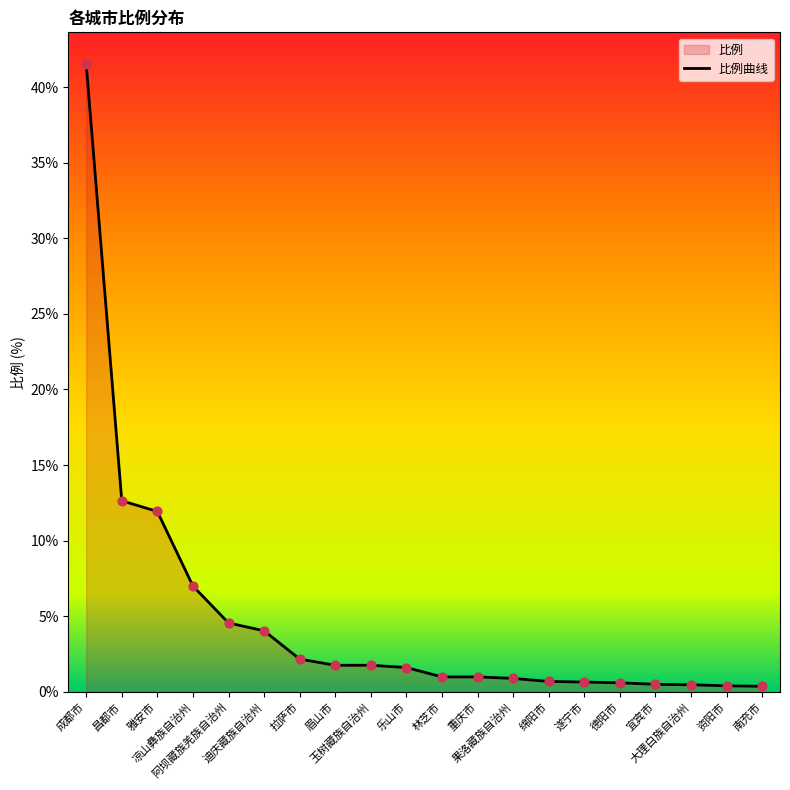

What is the change in value from 昌都市 to 大理白族自治州?

-12.2